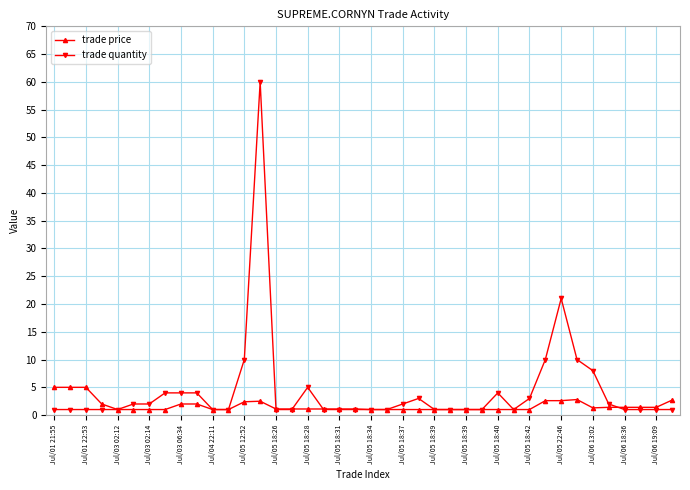

What is the difference between the second highest and minimum values in the trade quantity series?

20.0